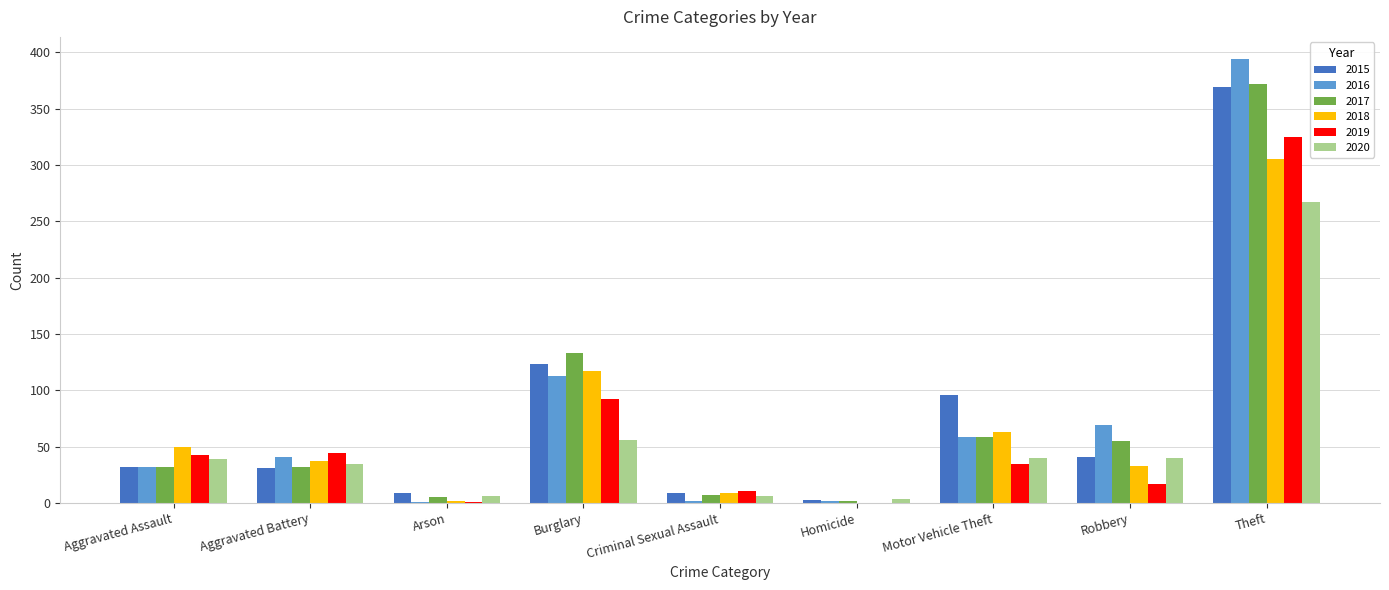

Which series changed the most between Motor Vehicle Theft and Theft?

2016